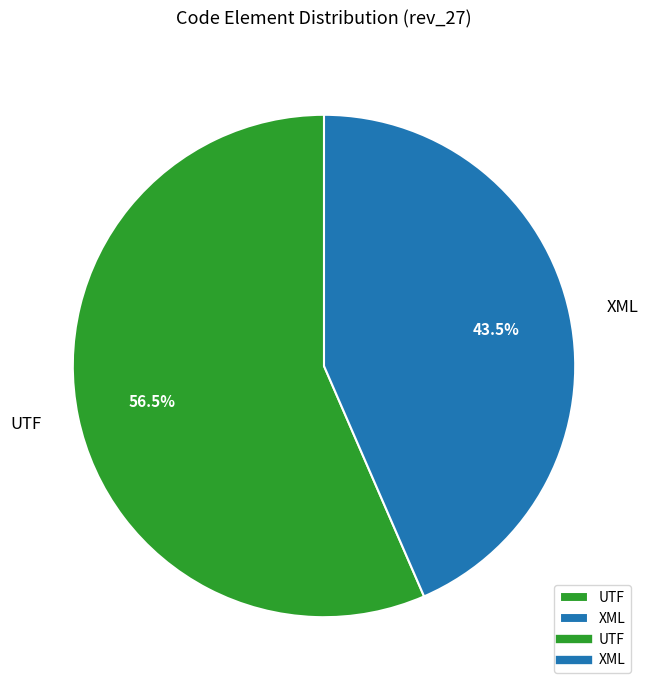

What is the smallest slice in the pie chart?

XML